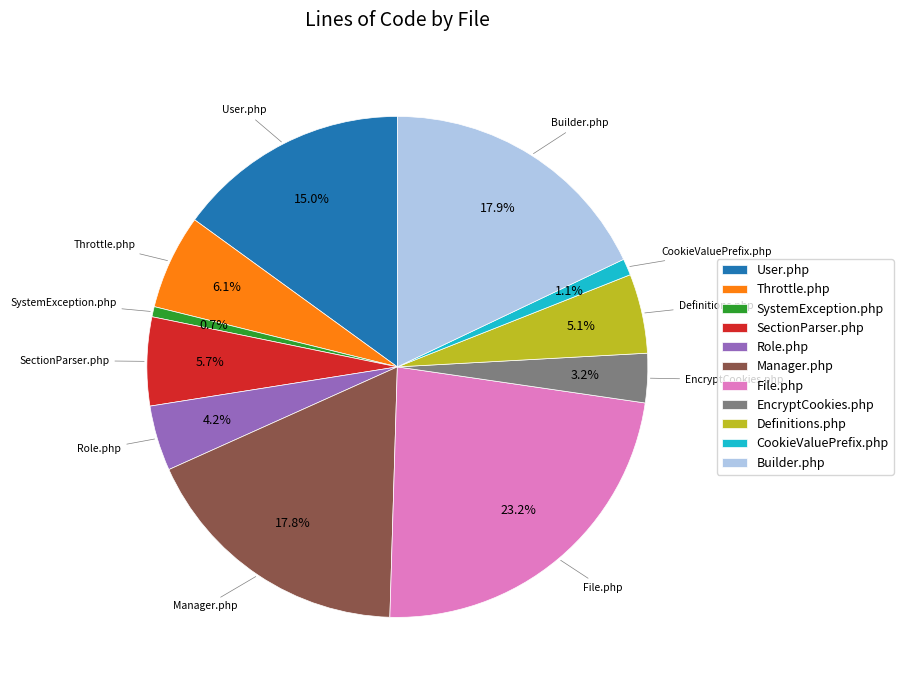

What is the total percentage of Builder.php and SystemException.php?

18.6%